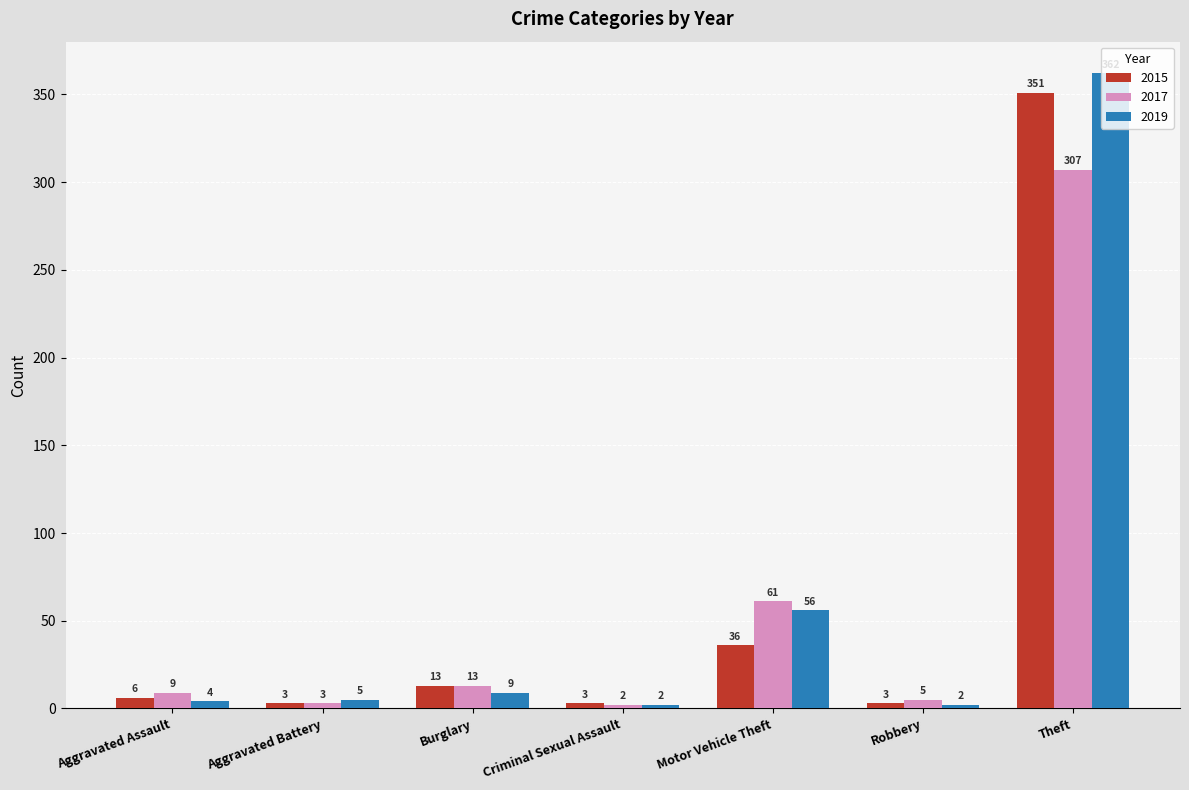

At which label is 2015 closest to 177?

Motor Vehicle Theft